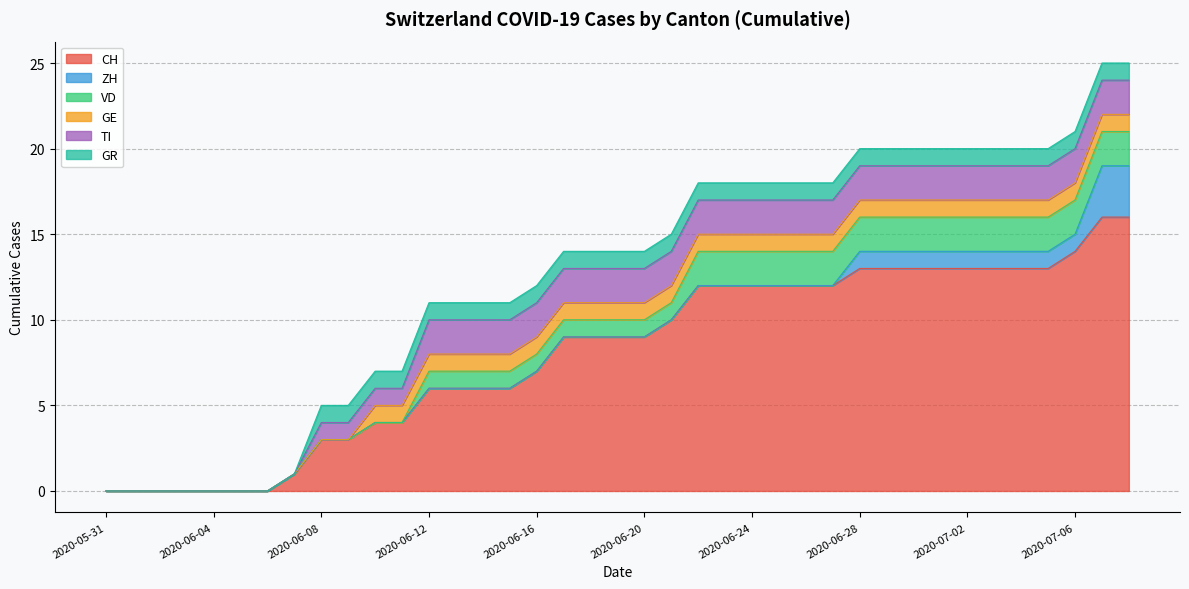

What is the total value across all series at 2020-06-12?

11